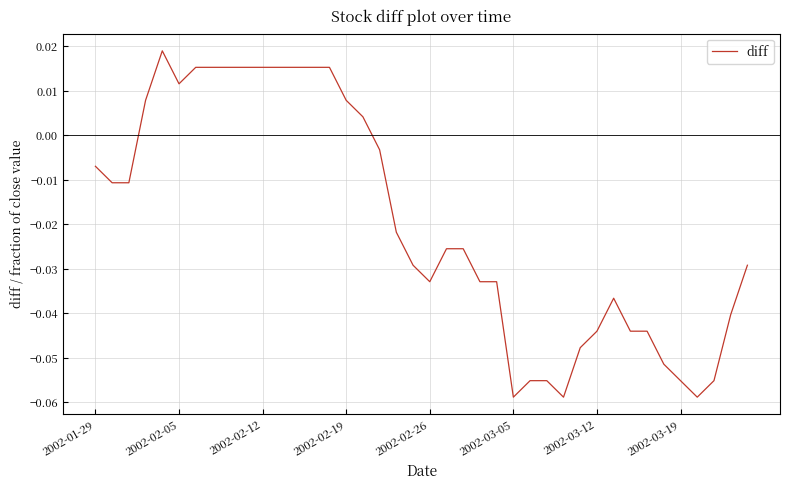

Is this an area chart (filled region under the line)?

No